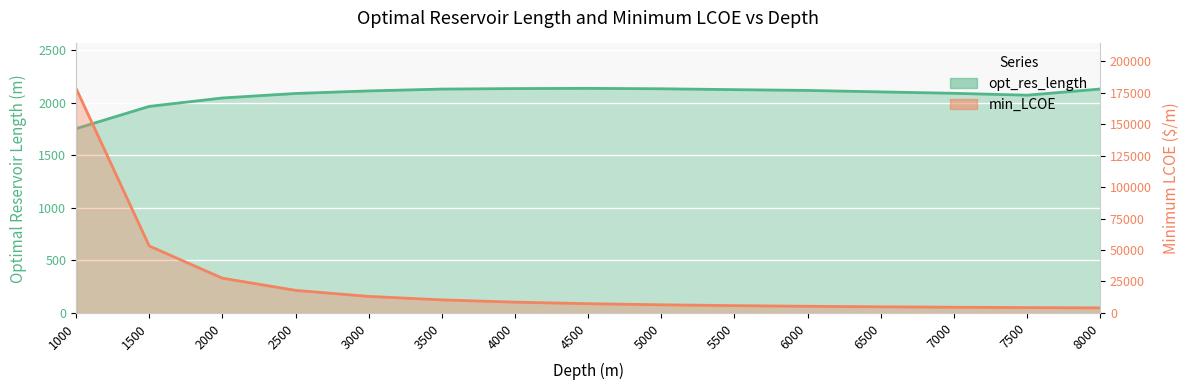

The value of min_LCOE at 7500 is 4269.6. True or false?

True